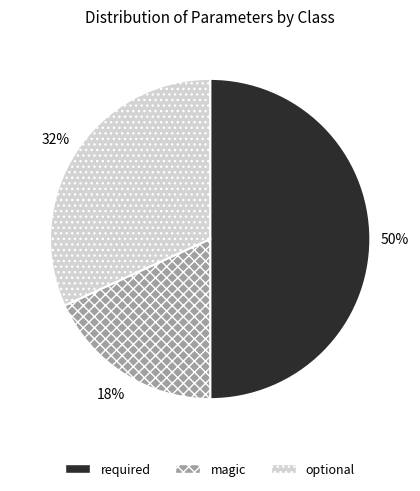

How many slices are in this pie chart?

3